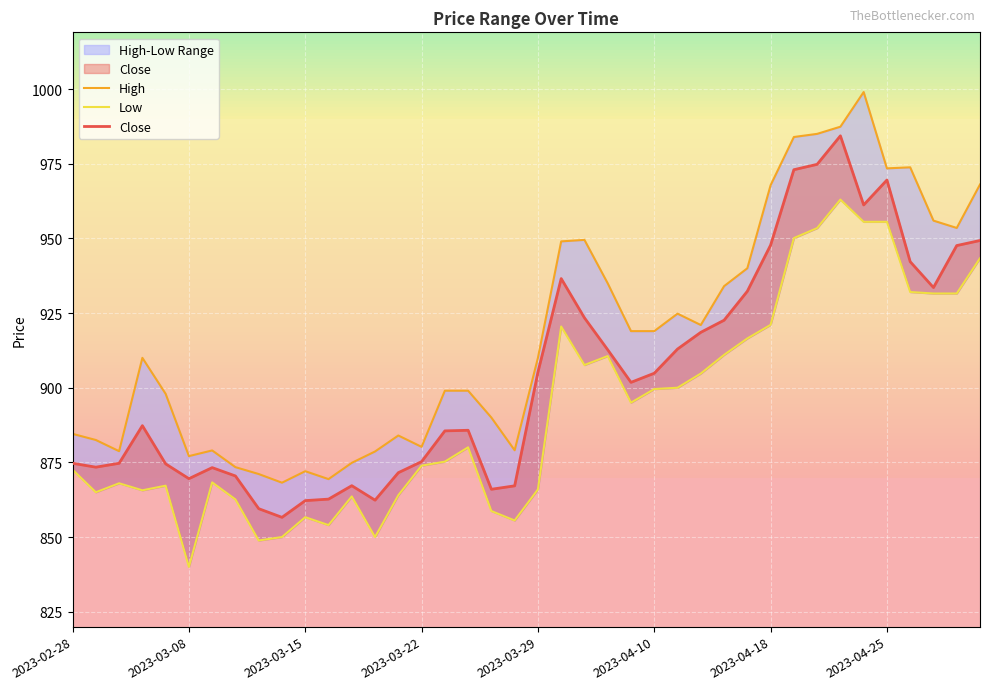

True or false: Low and Close cross at least once.

False